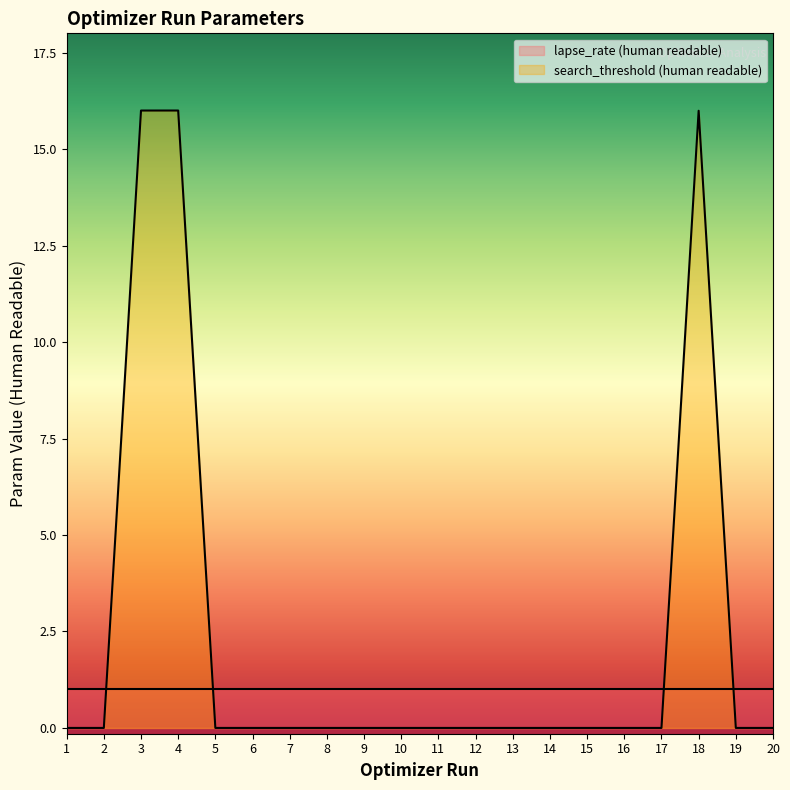

Reading right to left, list all the values displayed in this chart.

0.0	0.0	16.0	0.0	0.0	0.0	0.0	0.0	0.0	0.0	0.0	0.0	0.0	0.0	0.0	0.0	16.0	16.0	0.0	0.0